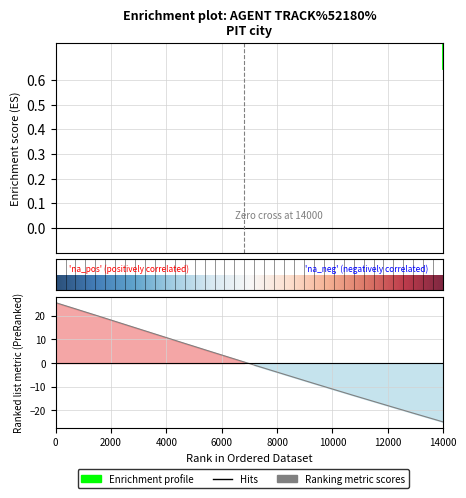

What is the difference between the second highest and minimum values?

49.2